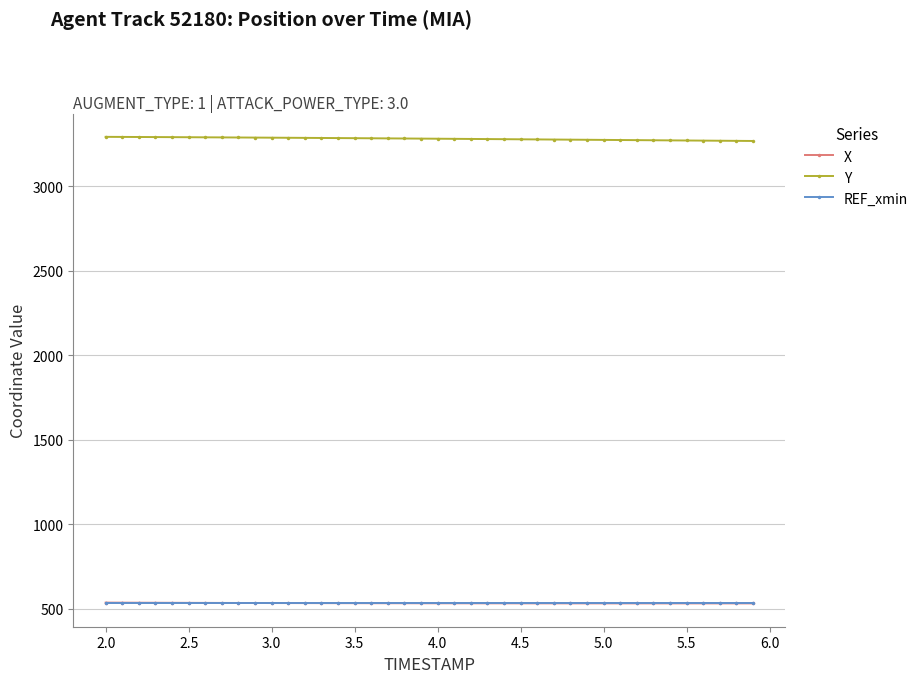

What is the value of the Y point at the 36th from the left?

3269.2